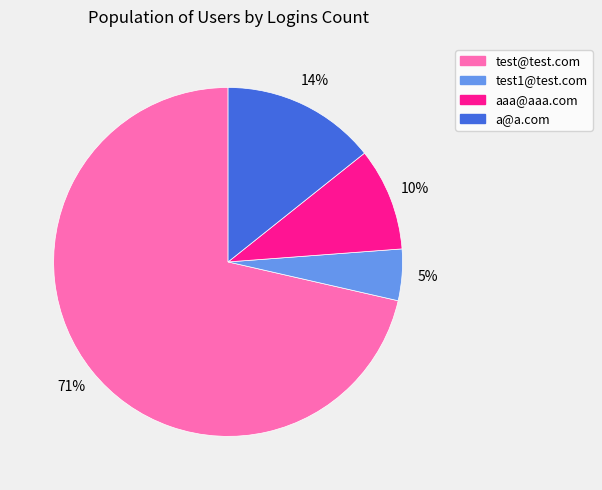

Combined, do aaa@aaa.com and test1@test.com account for over 50%?

No